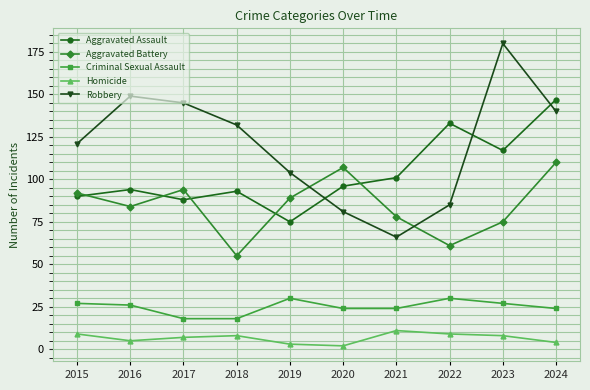

Is it true that Aggravated Assault equals 117 at 2023?

True